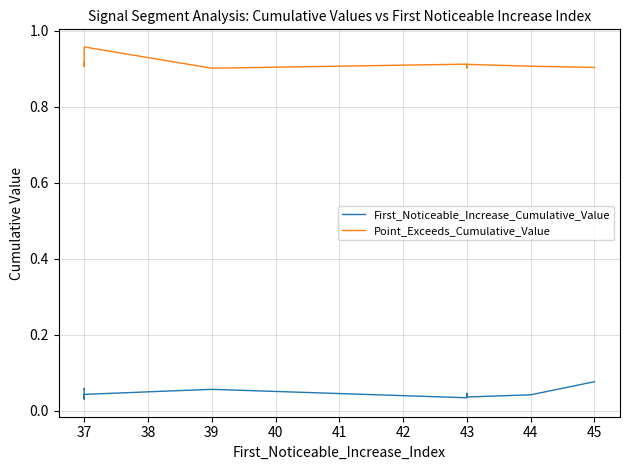

Is the value of Point_Exceeds_Cumulative_Value at 37 greater than the value of First_Noticeable_Increase_Cumulative_Value at 43?

Yes